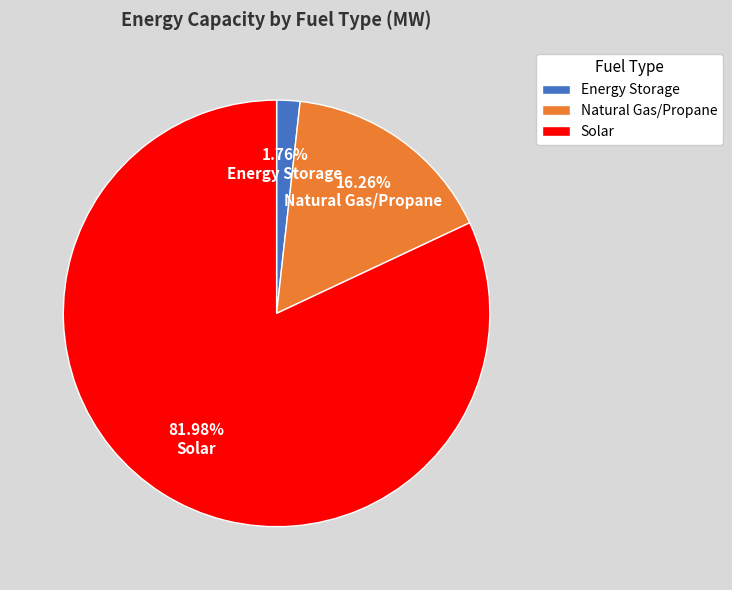

How many slices are in this pie chart?

3